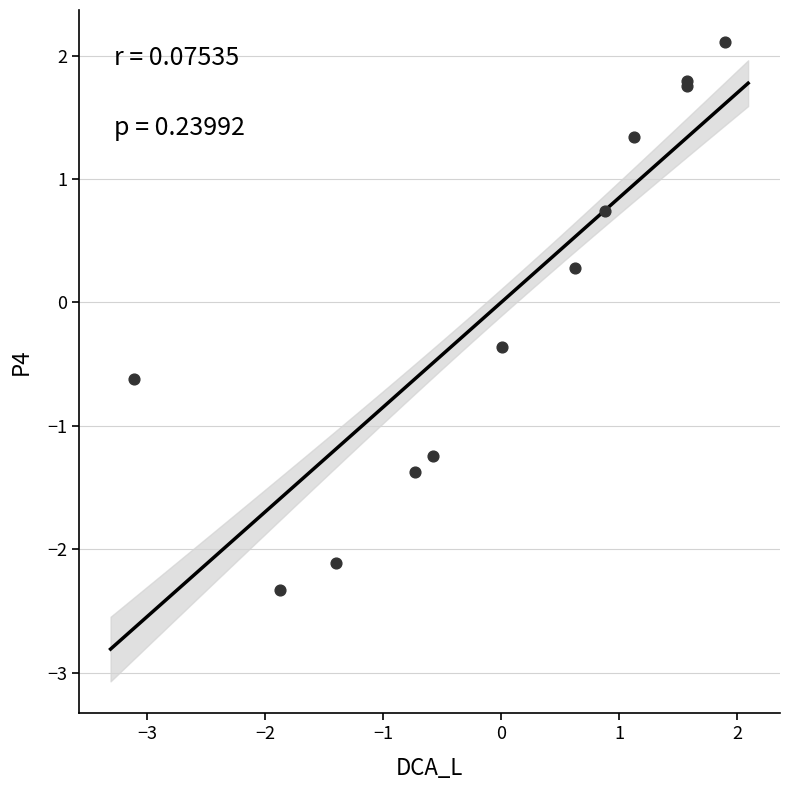

What Y value in the scatter plot is closest to 0?

0.3